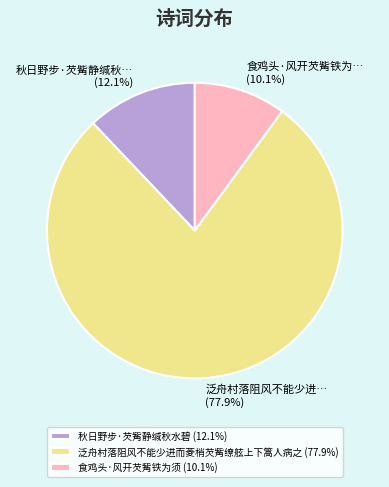

Which slice represents more than half of the pie?

泛舟村落阻风不能少进而菱梢芡觜缭舷上下篙人病之